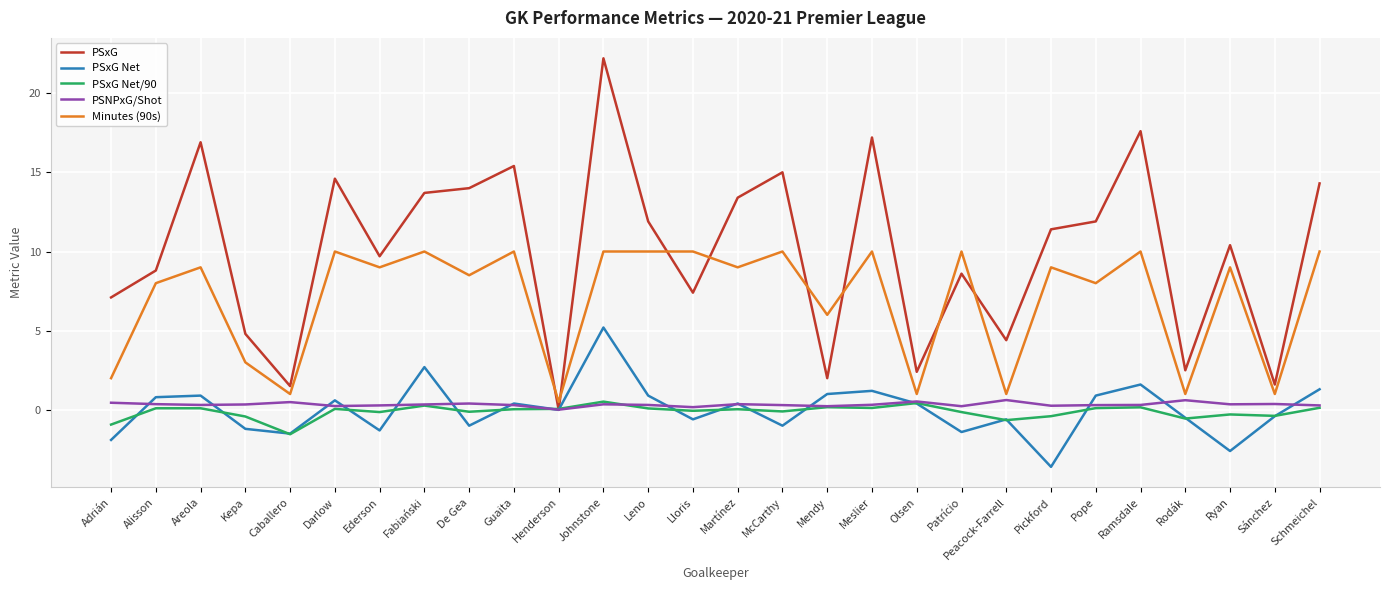

What is the sum of all PSxG values?

280.7